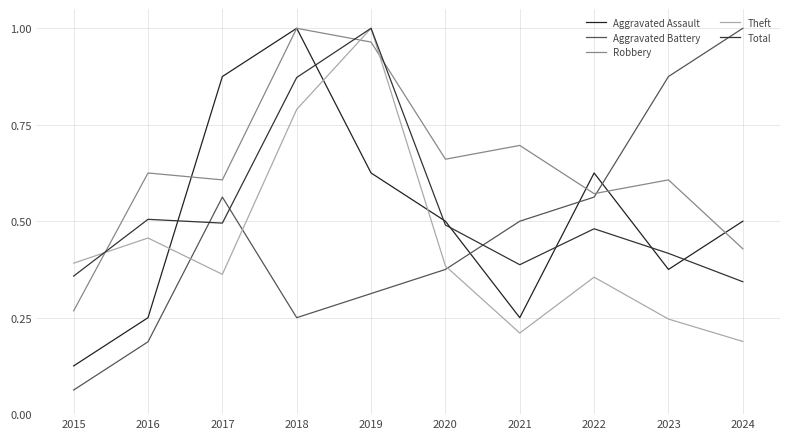

Which category has the lowest value in the Robbery series?

2015